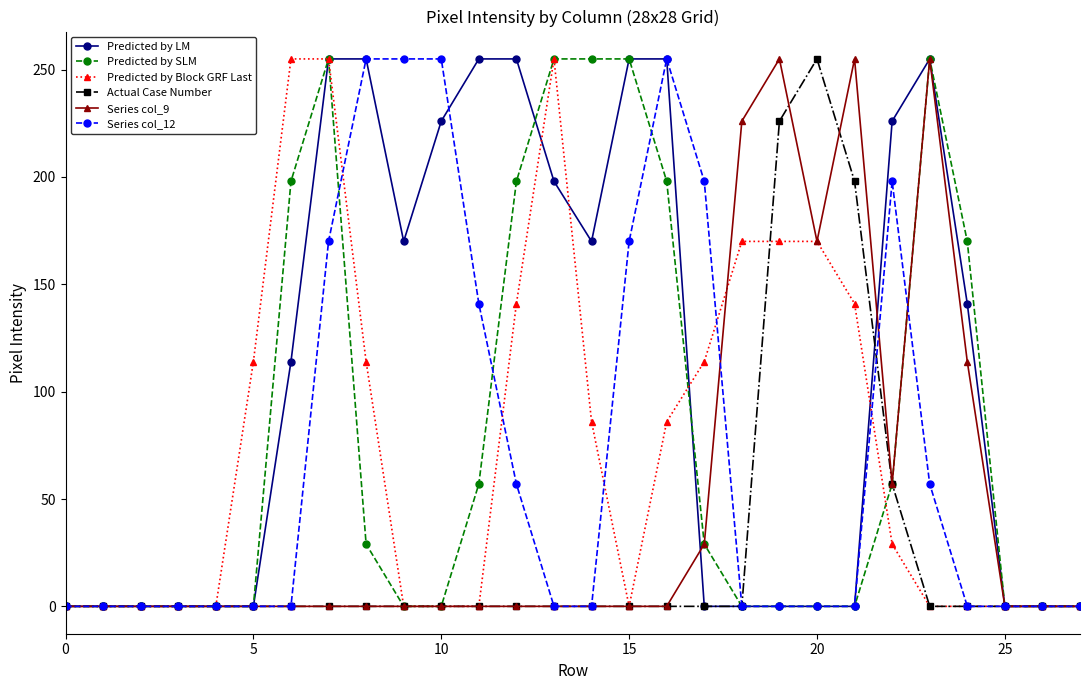

True or false: Predicted by Block GRF Last has more than 0 interior local peaks.

True